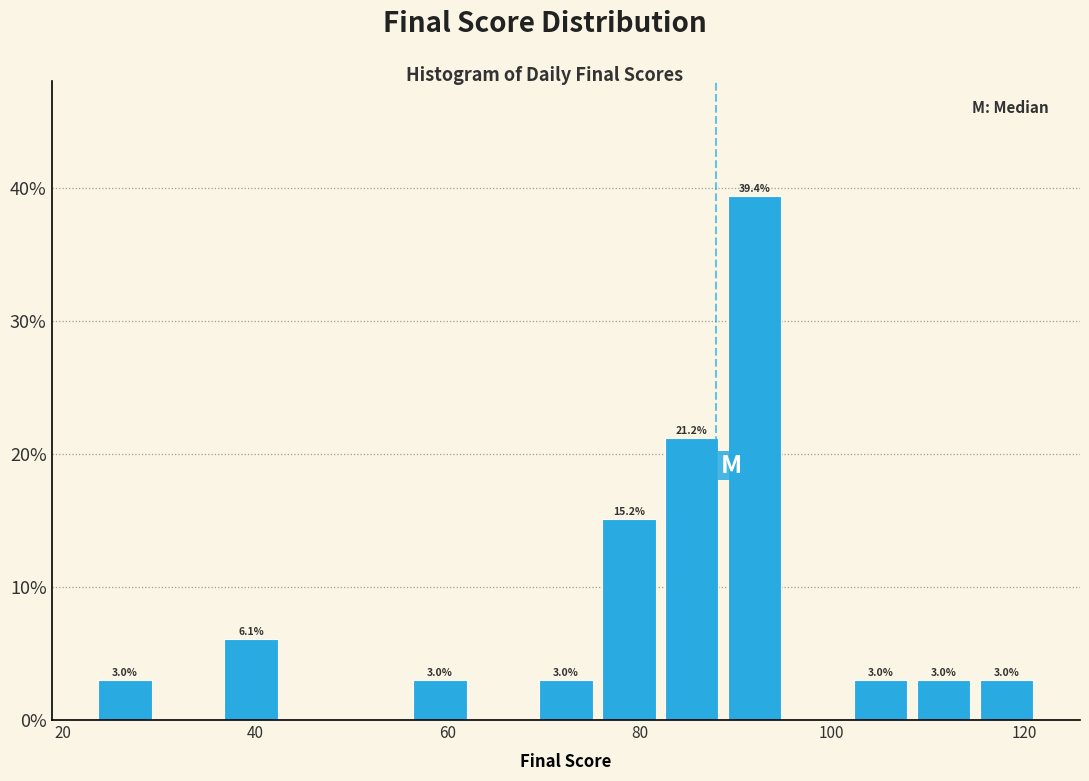

Read against the x-axis, roughly where is the centre of the tallest bar?

92